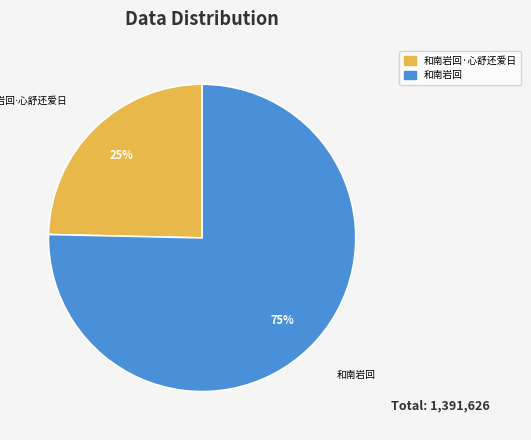

To the nearest percent, what is the average slice percentage?

50%